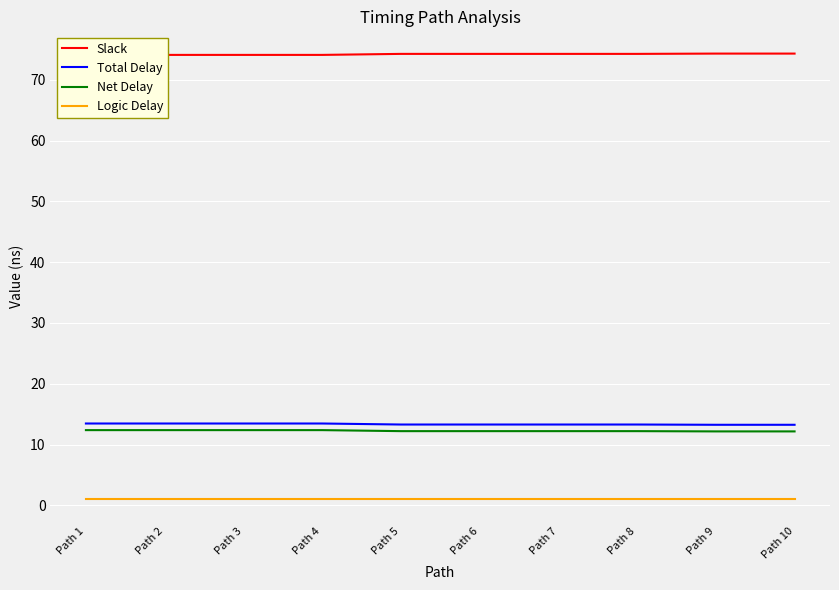

True or false: Net Delay and Slack intersect in this chart.

False